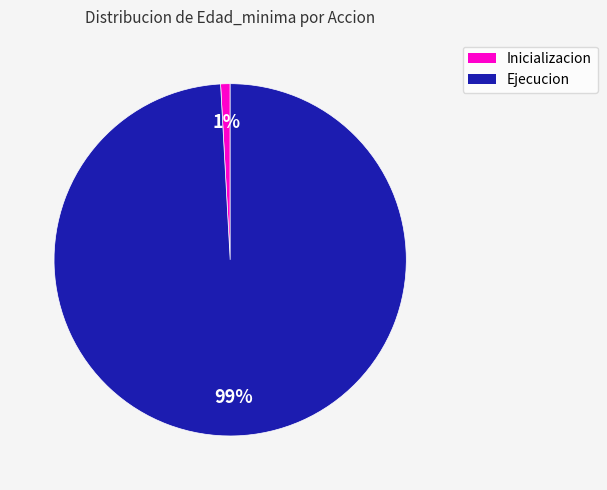

Rank the categories by value from lowest to highest.

Inicializacion, Ejecucion